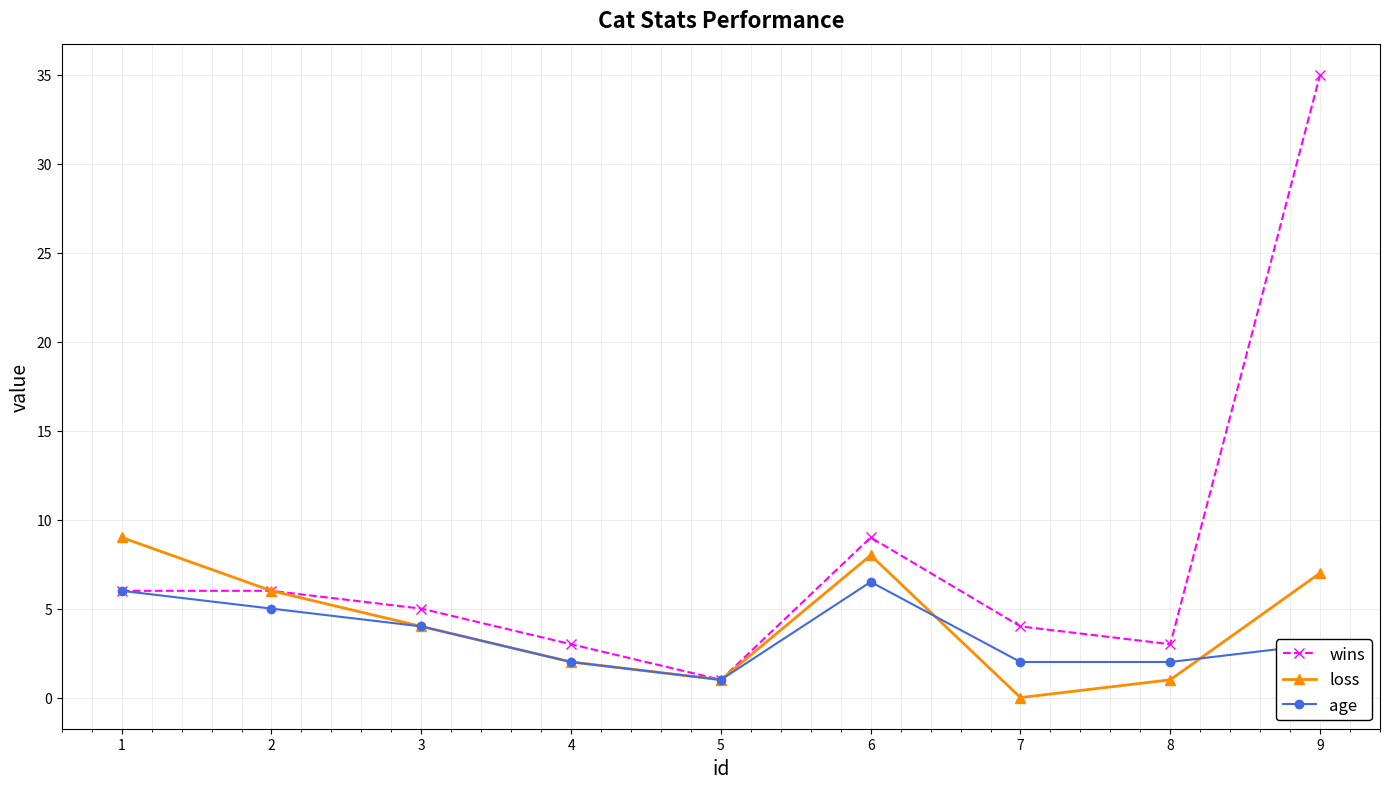

What is the spread (max minus min) of values at 6?

2.5